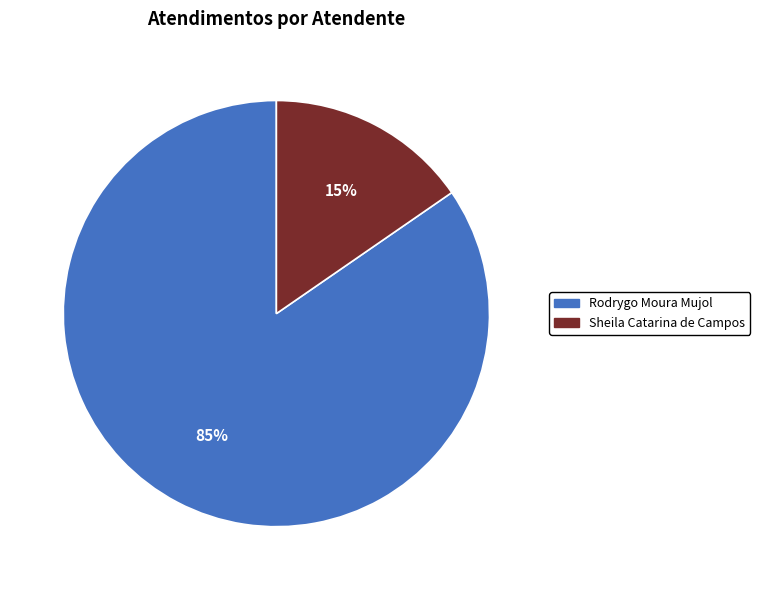

Is the sum of Sheila Catarina de Campos and Rodrygo Moura Mujol greater than half?

Yes